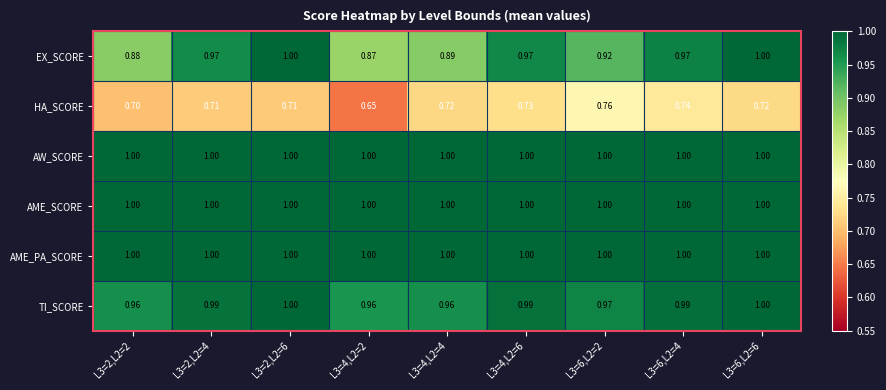

Is the value of EX_SCORE at L3=6,L2=4 greater than the value of AW_SCORE at L3=6,L2=6?

No